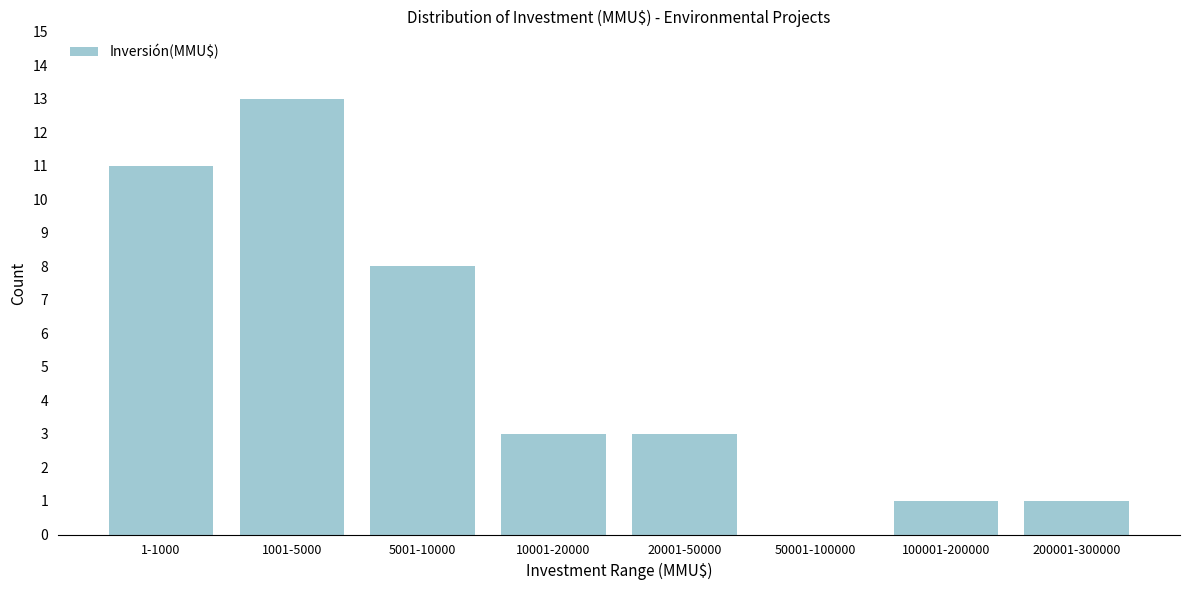

Reading left to right, what are all the values shown in this chart?

1-1000=11	1001-5000=13	5001-10000=8	10001-20000=3	20001-50000=3	50001-100000=0	100001-200000=1	200001-300000=1